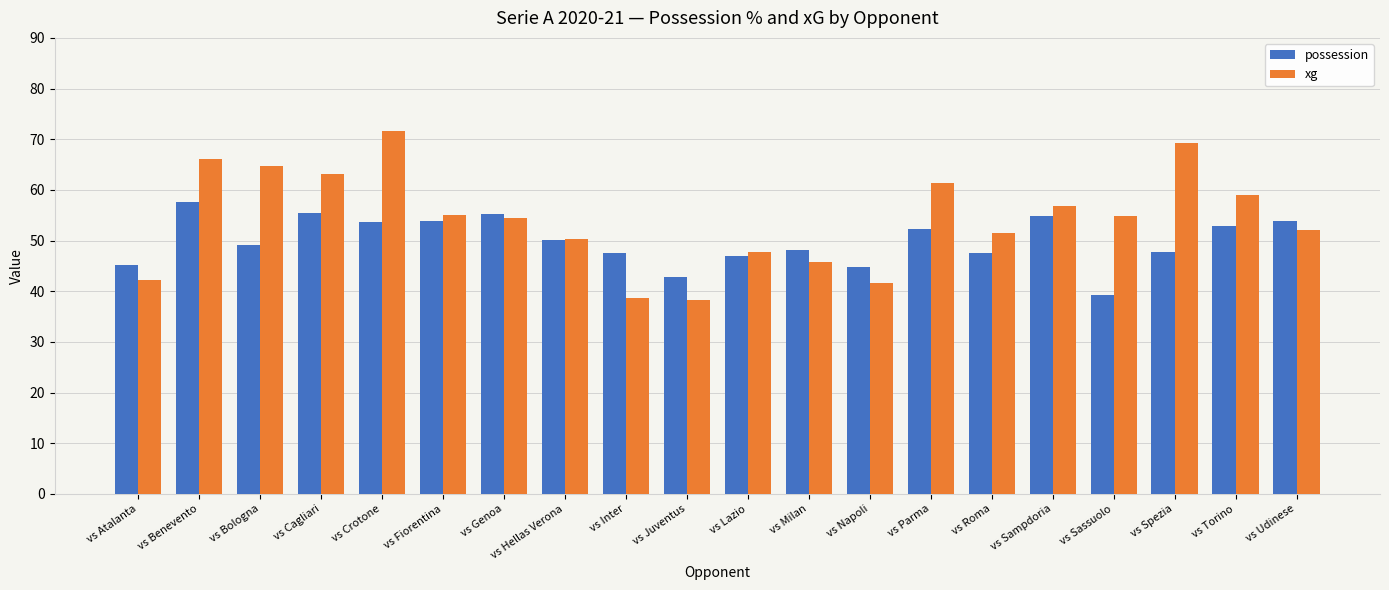

Which series has the widest spread of values?

xg